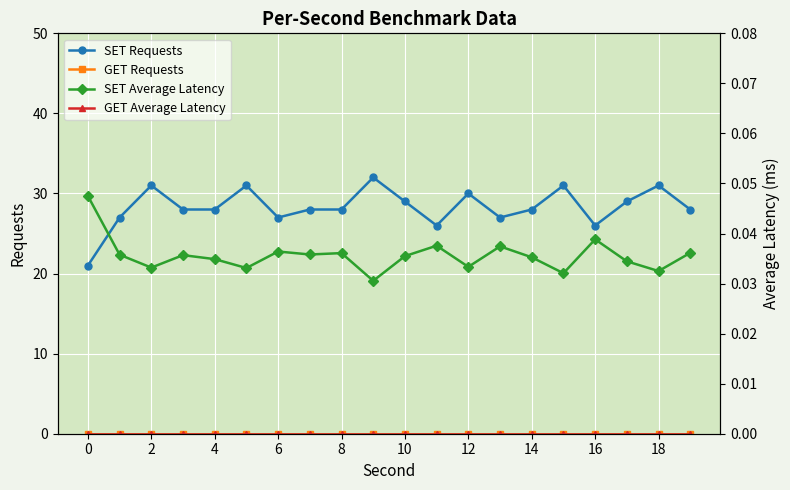

True or false: SET Requests has more than 2 interior local peaks.

True